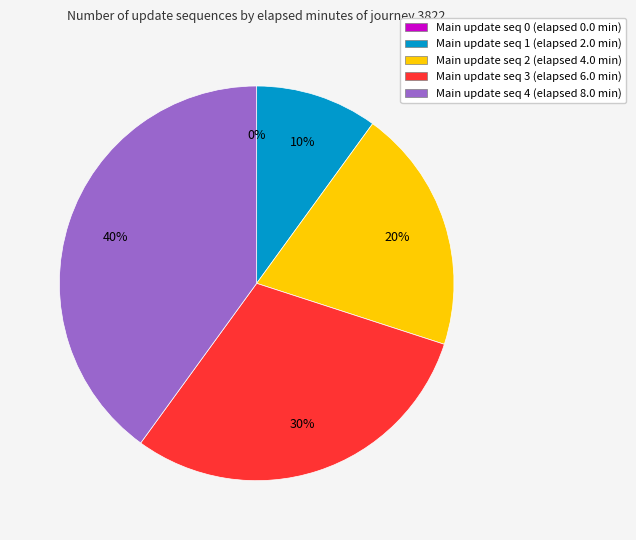

Combined, do update_sequence 0 and update_sequence 4 account for over 50%?

No